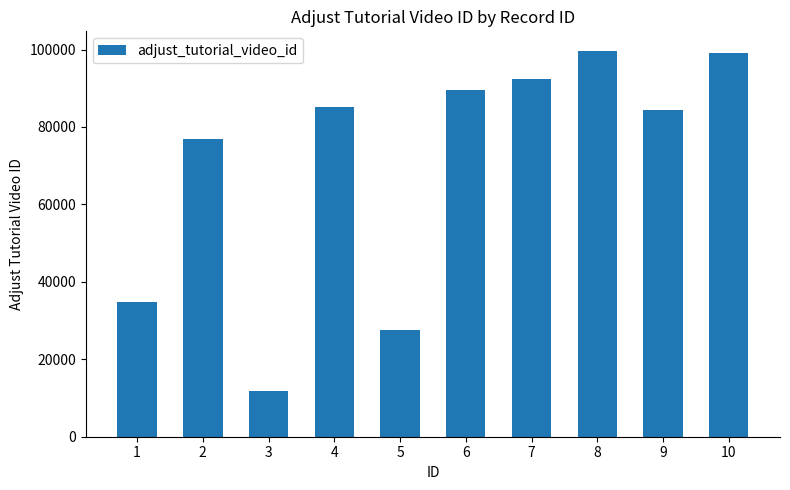

The value at 9 is 84466. True or false?

True